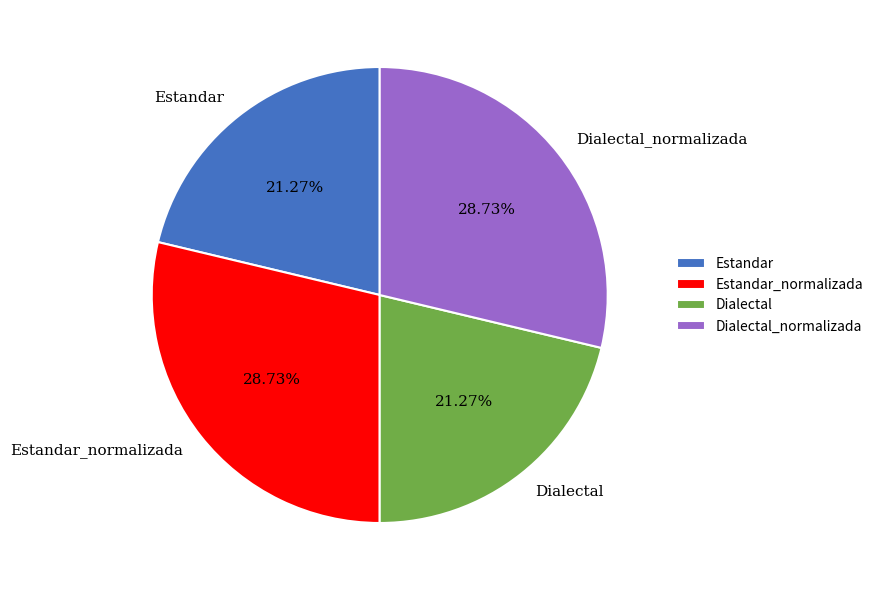

How many segments does this pie chart have?

4